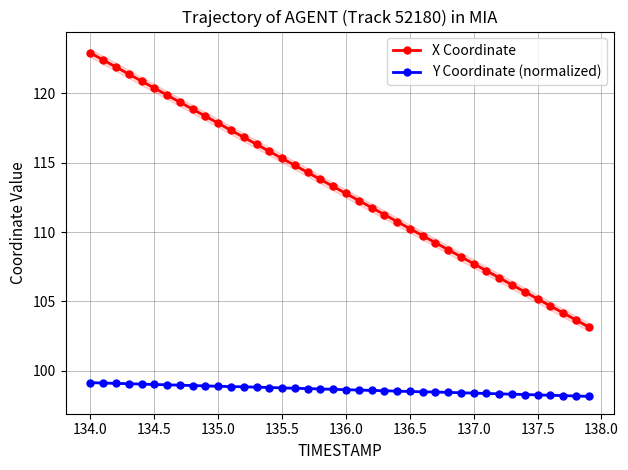

How many lines are shown in the chart?

2